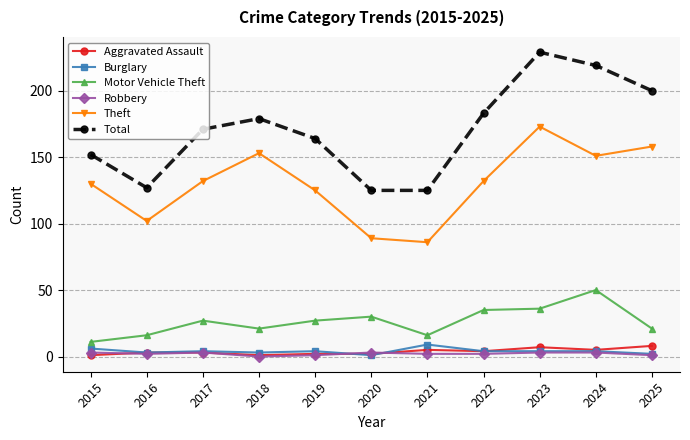

True or false: Total has a value of 265 at 2018.

False